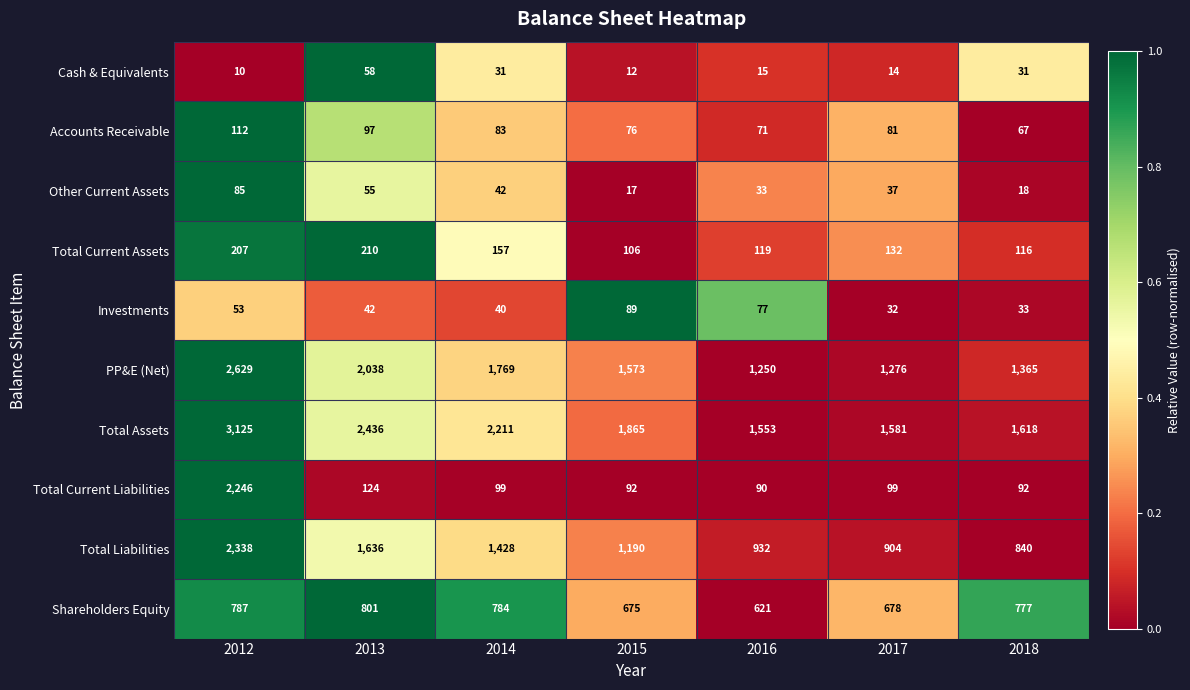

Rank the series by their maximum value, from lowest to highest.

Cash & Equivalents, Other Current Assets, Investments, Accounts Receivable, Total Current Assets, Shareholders Equity, Total Current Liabilities, Total Liabilities, PP&E (Net), Total Assets